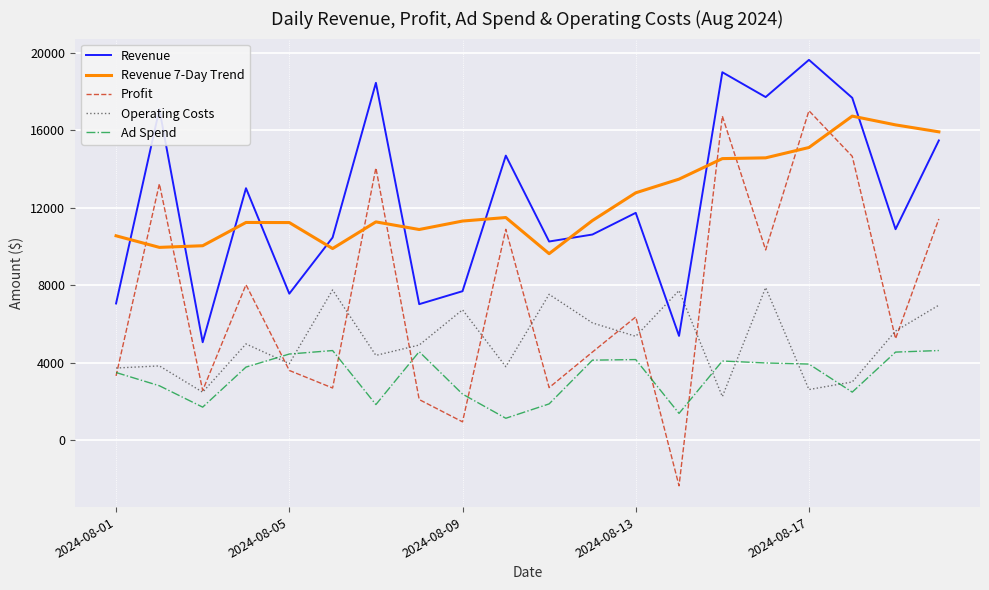

Which series has the widest spread of values?

Profit